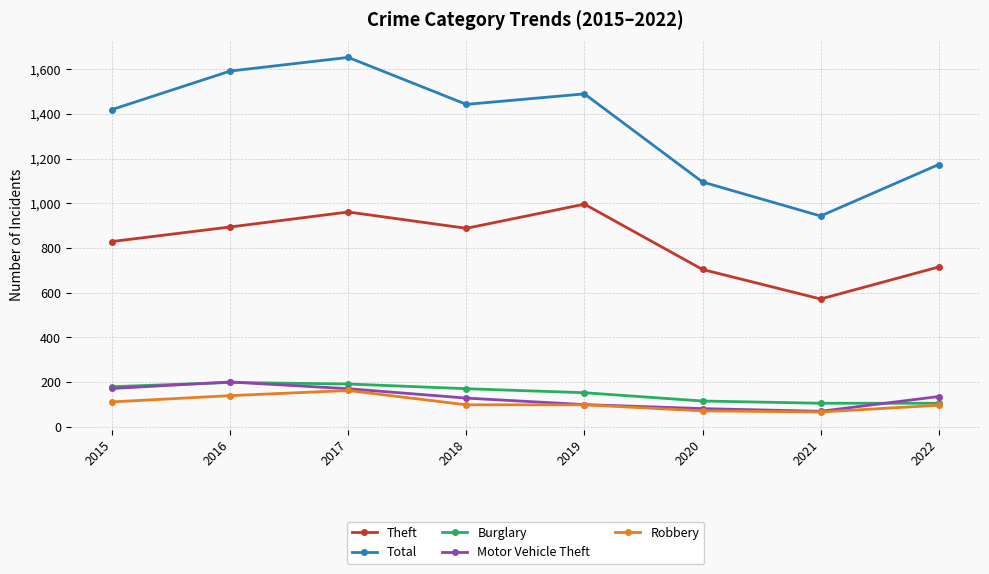

What is the maximum value shown in the chart?

1652